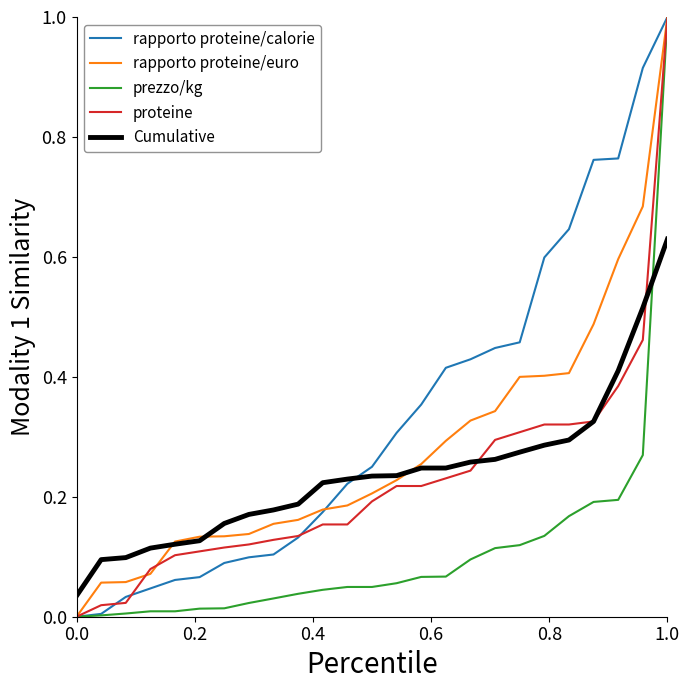

What is the highest value of the prezzo/kg series?

1.0